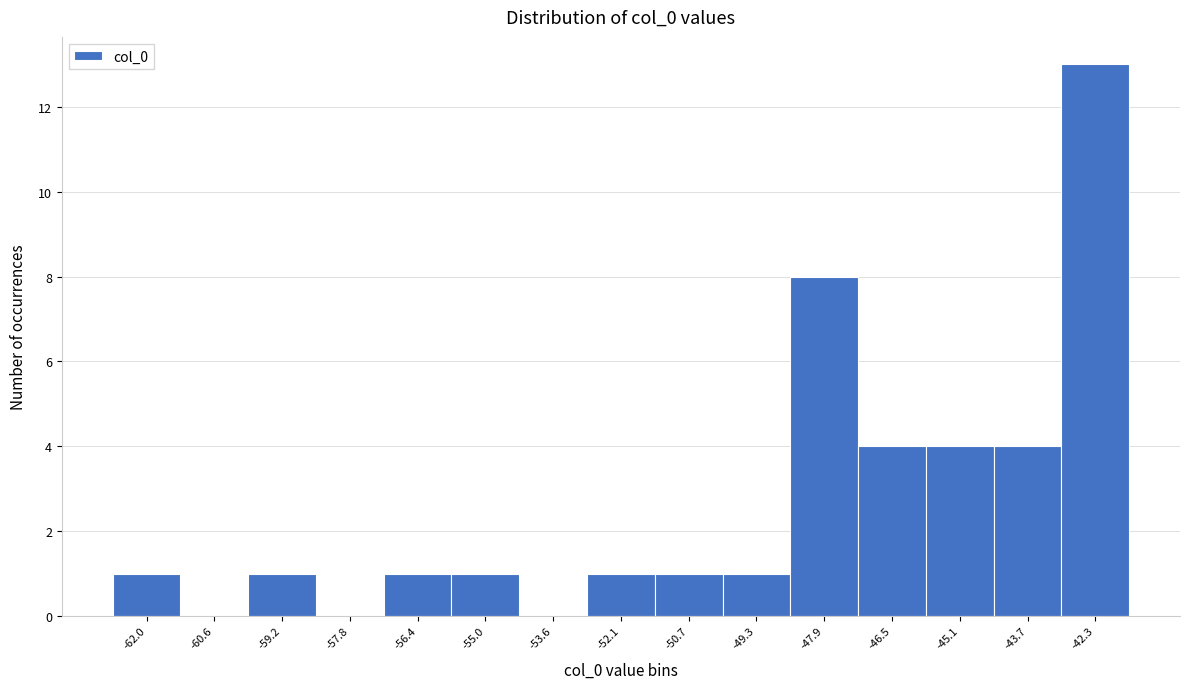

Reading left to right, transcribe this chart: for each bar, give the range it covers on the x-axis and its height. Neither the bar edges nor the heights are printed on the chart, so give them approximately, as read against the axes.

-62.6 to -61.2: 1
-61.2 to -59.8: 0
-59.8 to -58.4: 1
-58.4 to -57.0: 0
-57.0 to -55.6: 1
-55.6 to -54.2: 1
-54.2 to -52.8: 0
-52.8 to -51.4: 1
-51.4 to -50.0: 1
-50.0 to -48.6: 1
-48.6 to -47.2: 8
-47.2 to -45.8: 4
-45.8 to -44.4: 4
-44.4 to -43.0: 4
-43.0 to -41.6: 13